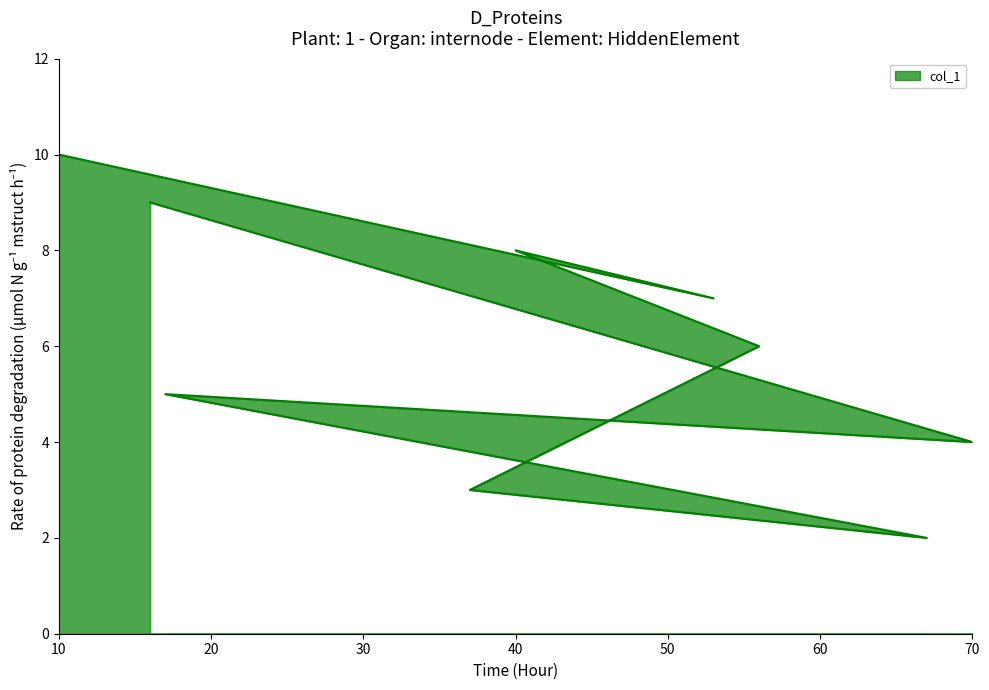

Which category has the highest value across all series?

10